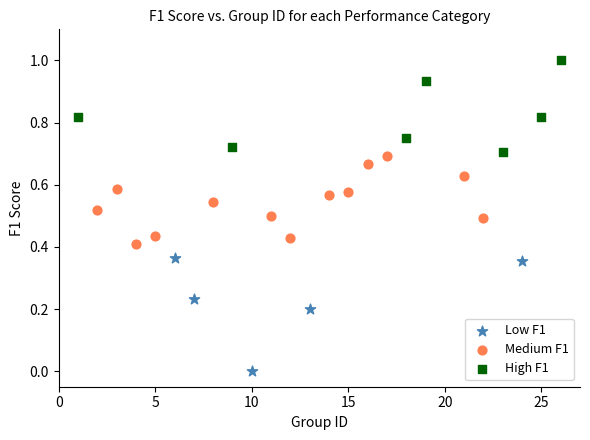

Which series contains the highest Y value?

High F1